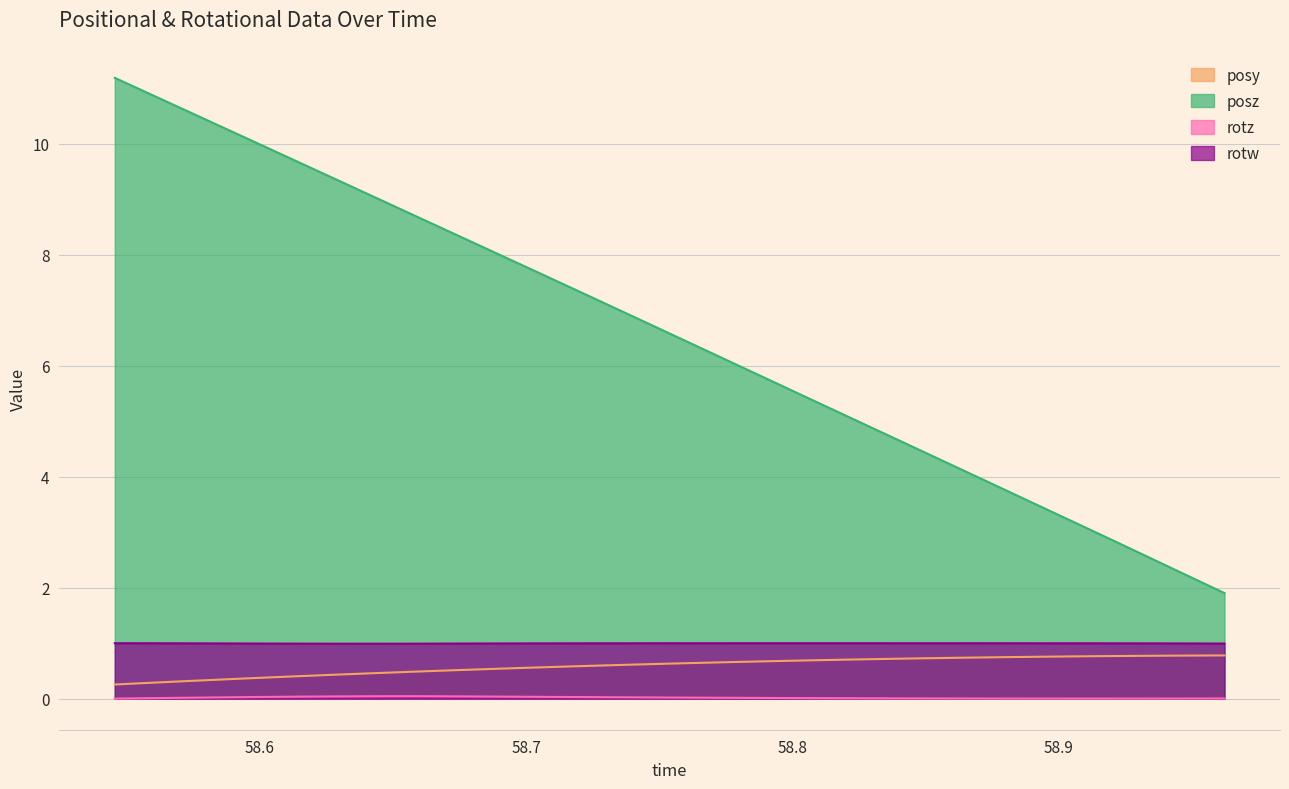

Which series has the largest range (max minus min)?

posz